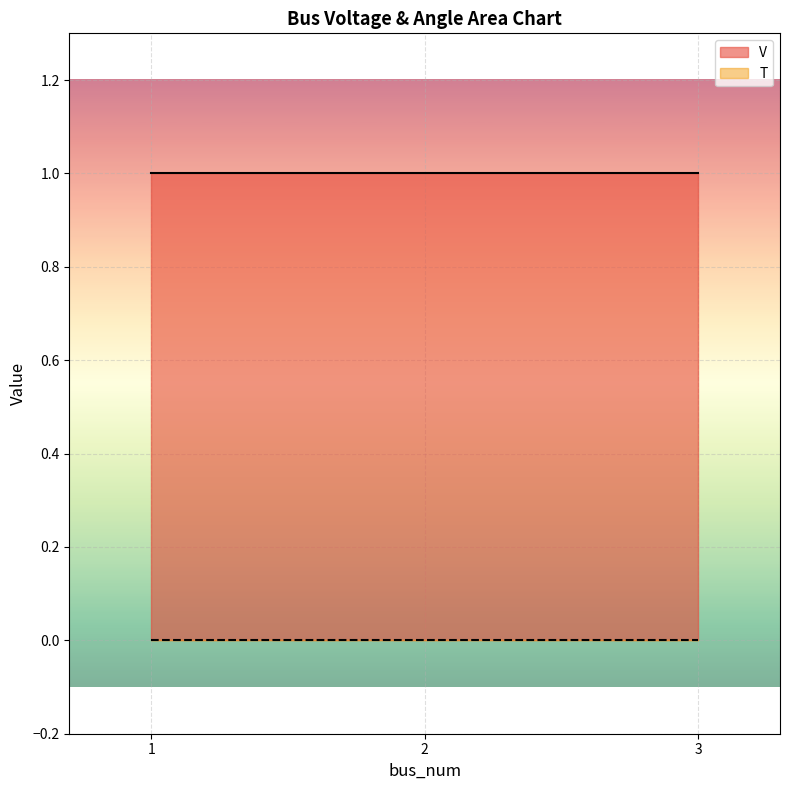

True or false: V has a value of 1 at 1.

True